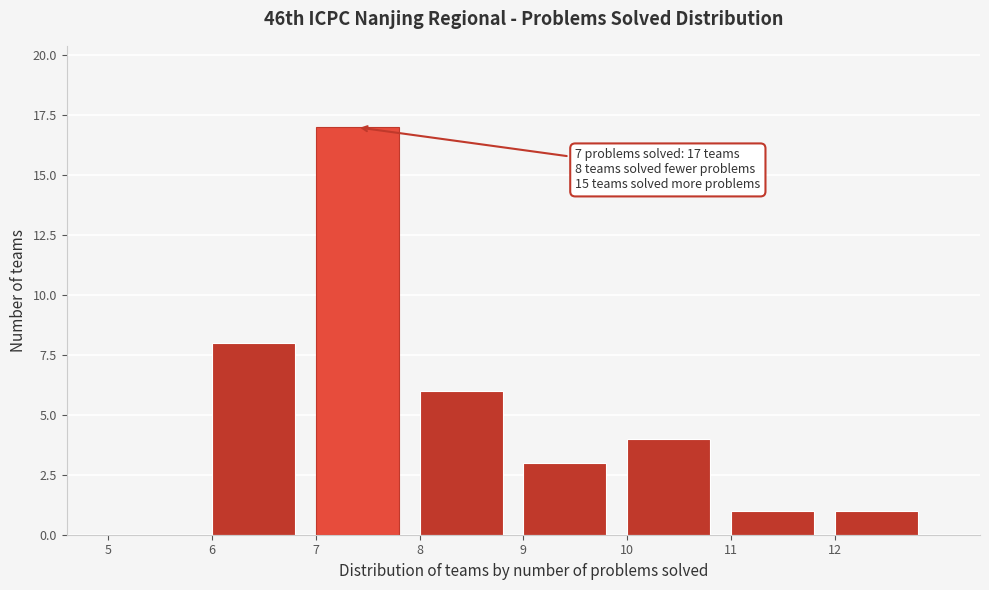

Which range on the x-axis has the tallest bar?

7 to 8